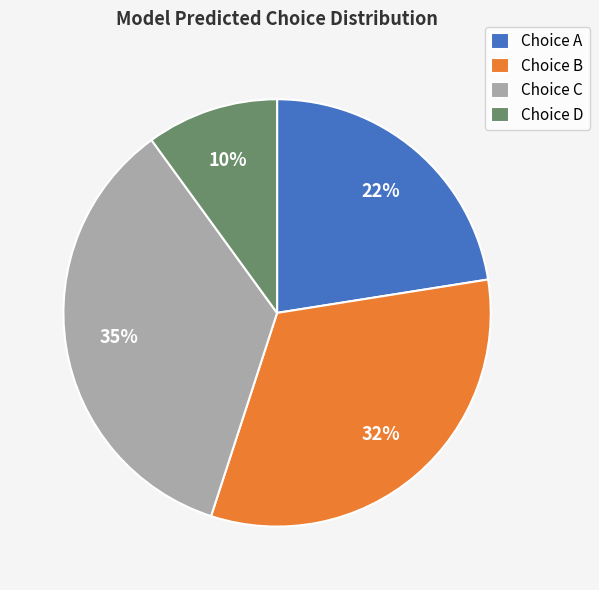

What percentage is the Choice A slice, to the nearest percent?

22%